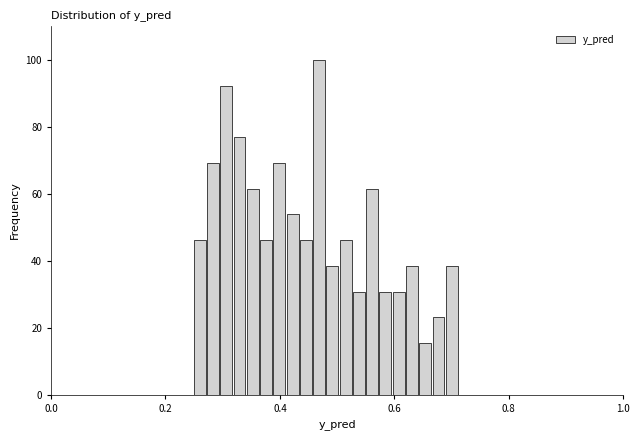

Read against the x-axis, roughly where is the centre of the tallest bar?

0.46